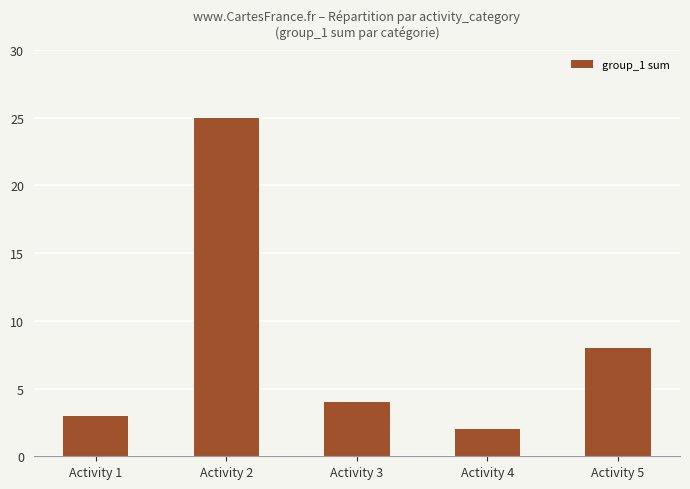

Reading left to right, what are all the values shown in this chart?

Activity 1=3	Activity 2=25	Activity 3=4	Activity 4=2	Activity 5=8